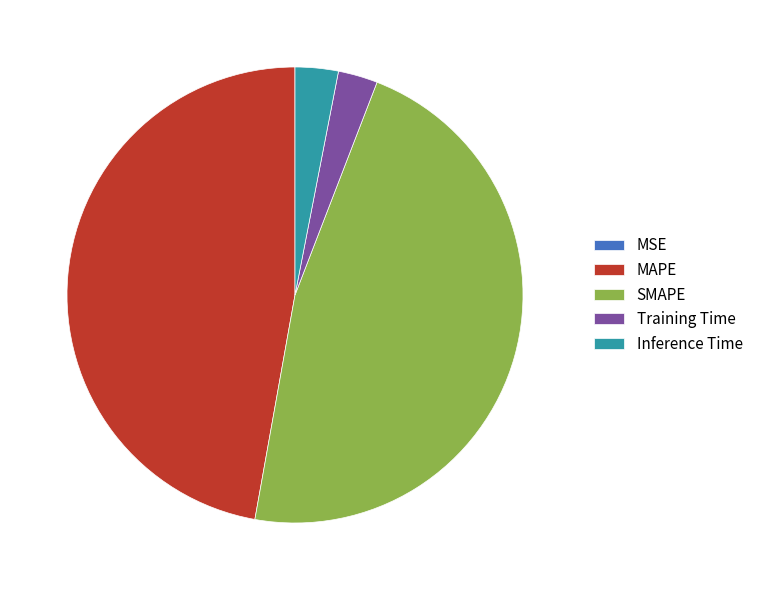

The SMAPE slice represents 41% of the pie. True or false?

False